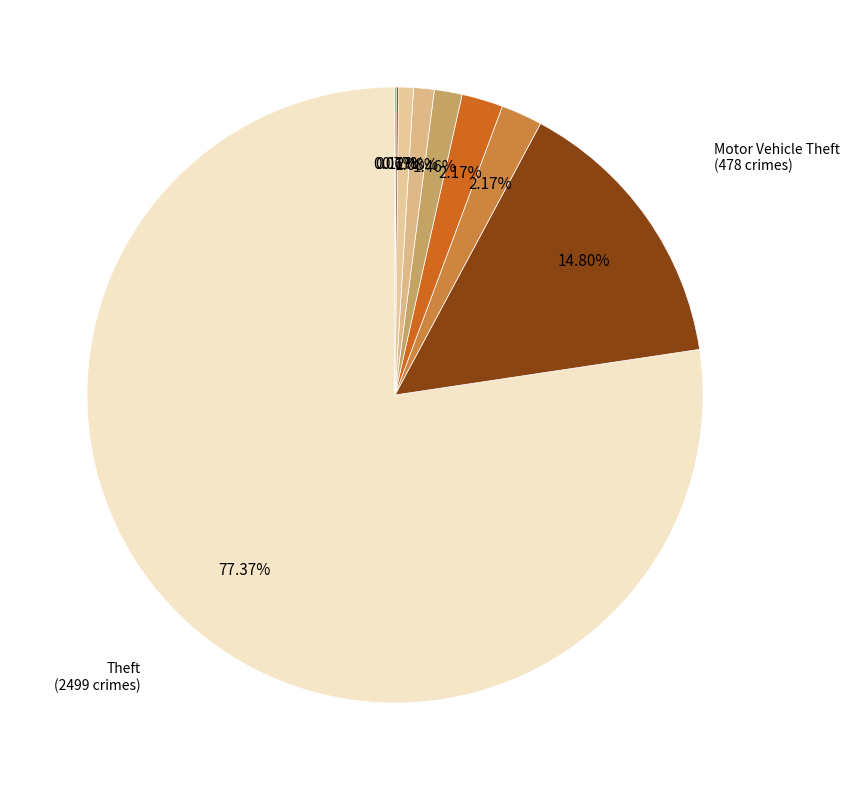

Count the number of slices in the pie.

8